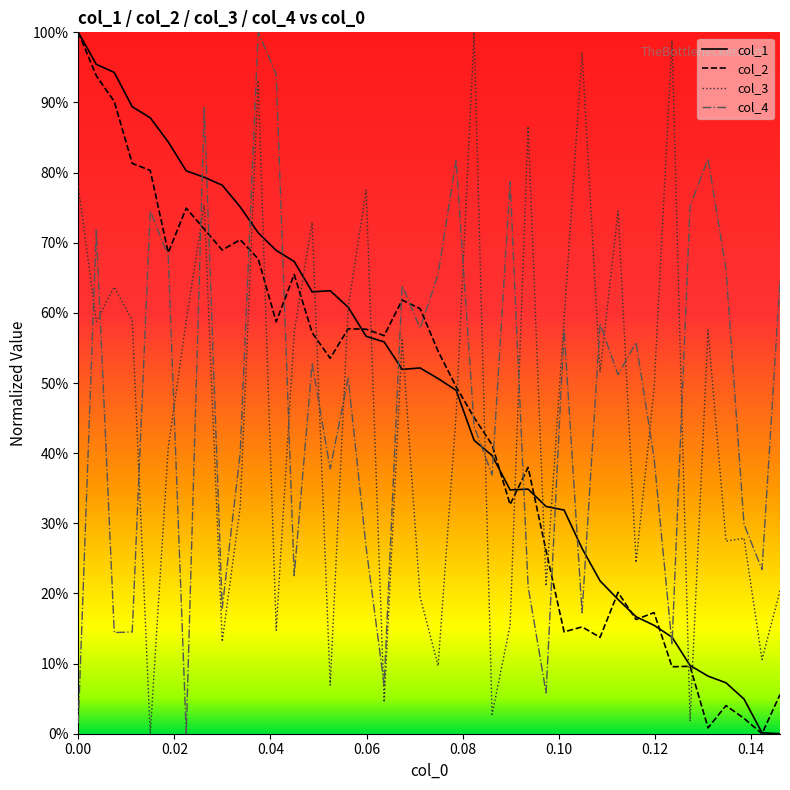

At which category does col_3 reach its first local valley?

0.02